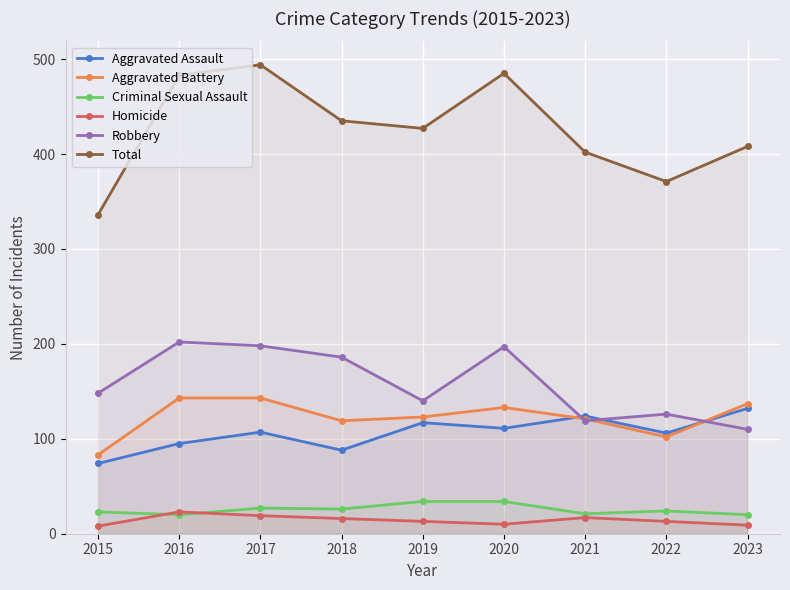

Where is Aggravated Assault nearest to the value 103?

2022